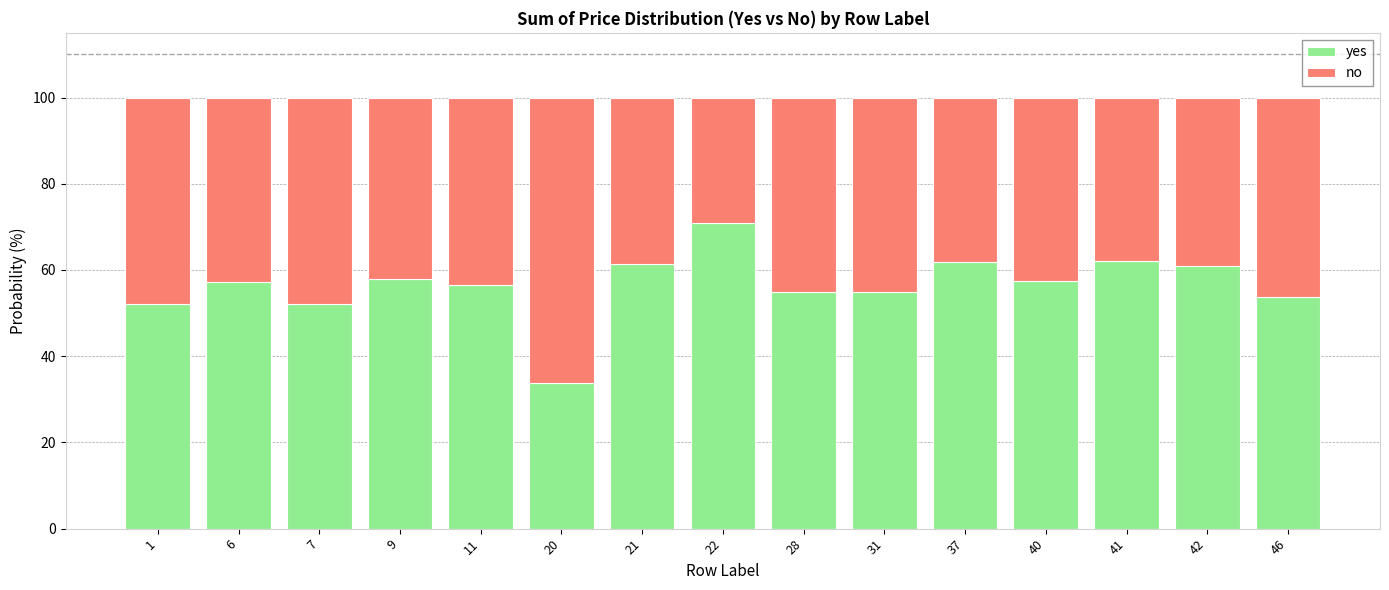

Is it true that yes equals 56.6 at 11?

True